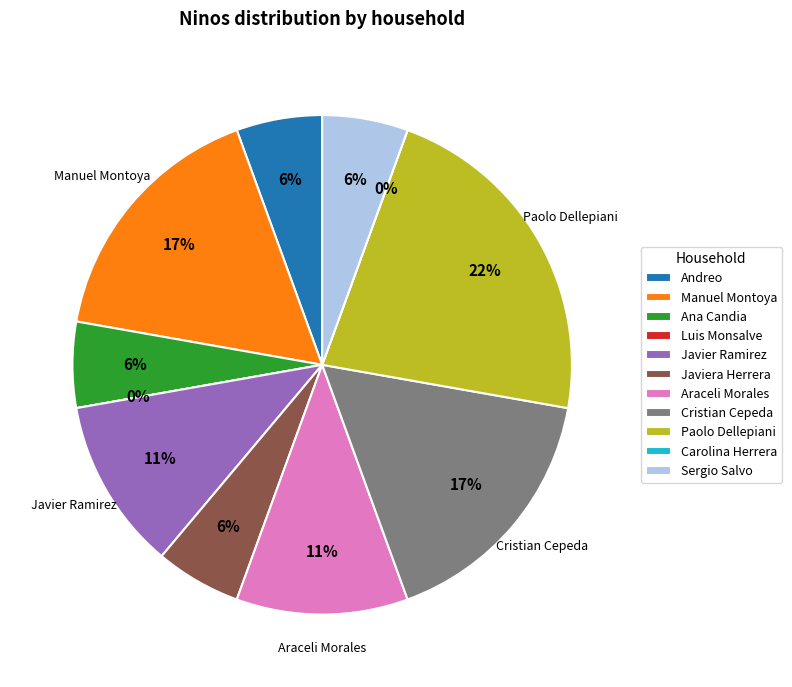

Rank the categories by value from highest to lowest.

Paolo Dellepiani, Manuel Montoya, Cristian Cepeda, Javier Ramirez, Araceli Morales, Andreo, Ana Candia, Javiera Herrera, Sergio Salvo, Luis Monsalve, Carolina Herrera